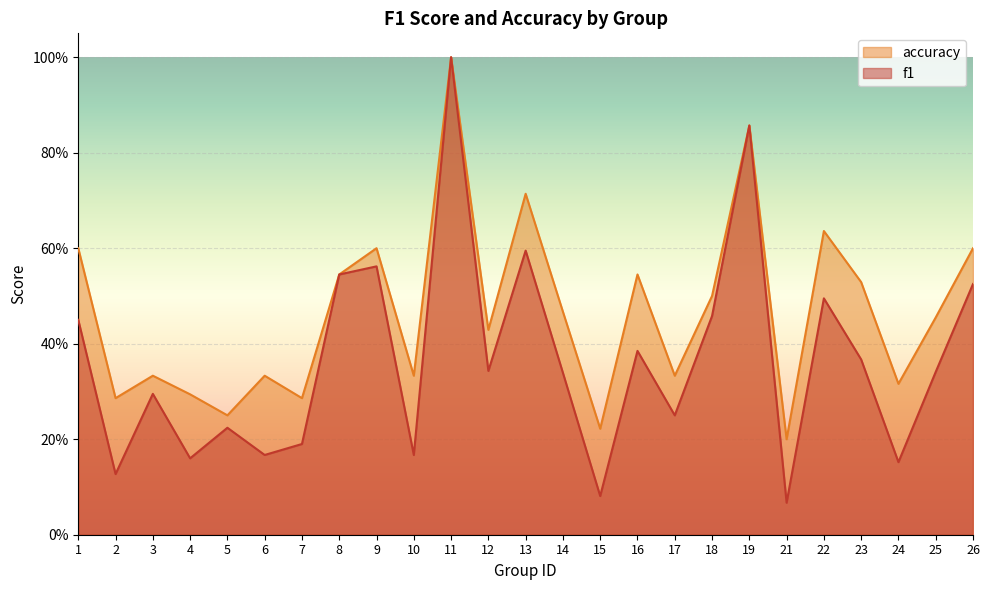

Read the accuracy value at 7.

0.3